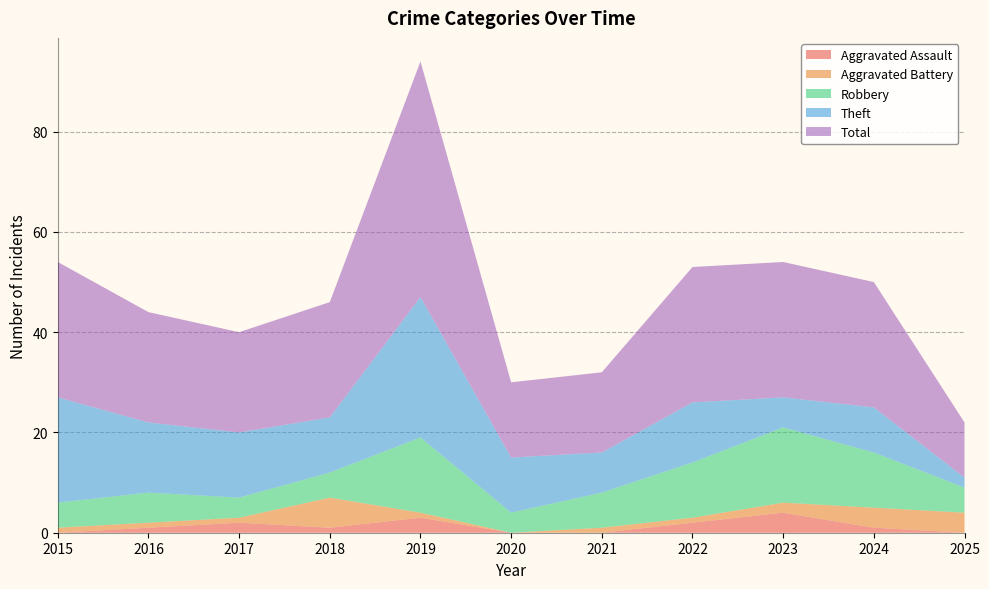

Reading right to left, transcribe all the data shown in this chart.

Aggravated Assault: 0	1	4	2	0	0	3	1	2	1	0
Aggravated Battery: 4	4	2	1	1	0	1	6	1	1	1
Robbery: 5	11	15	11	7	4	15	5	4	6	5
Theft: 2	9	6	12	8	11	28	11	13	14	21
Total: 11	25	27	27	16	15	47	23	20	22	27